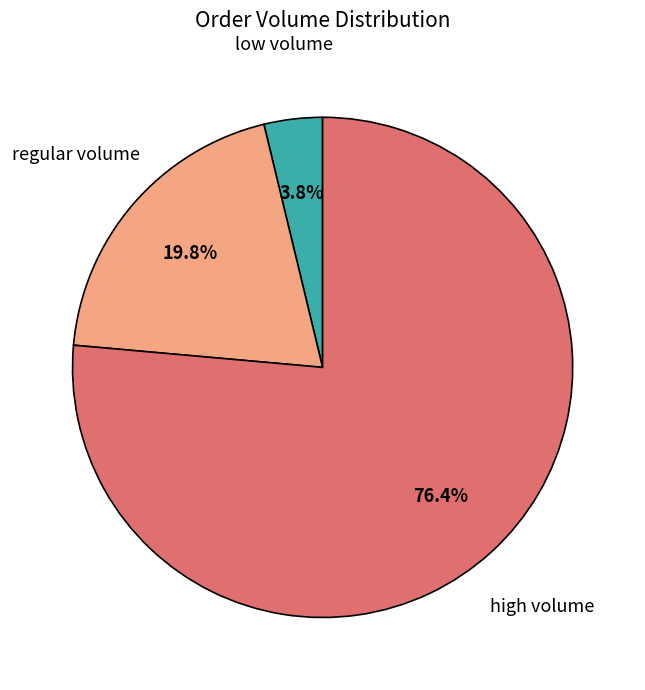

Which category has the biggest portion of the pie?

high volume